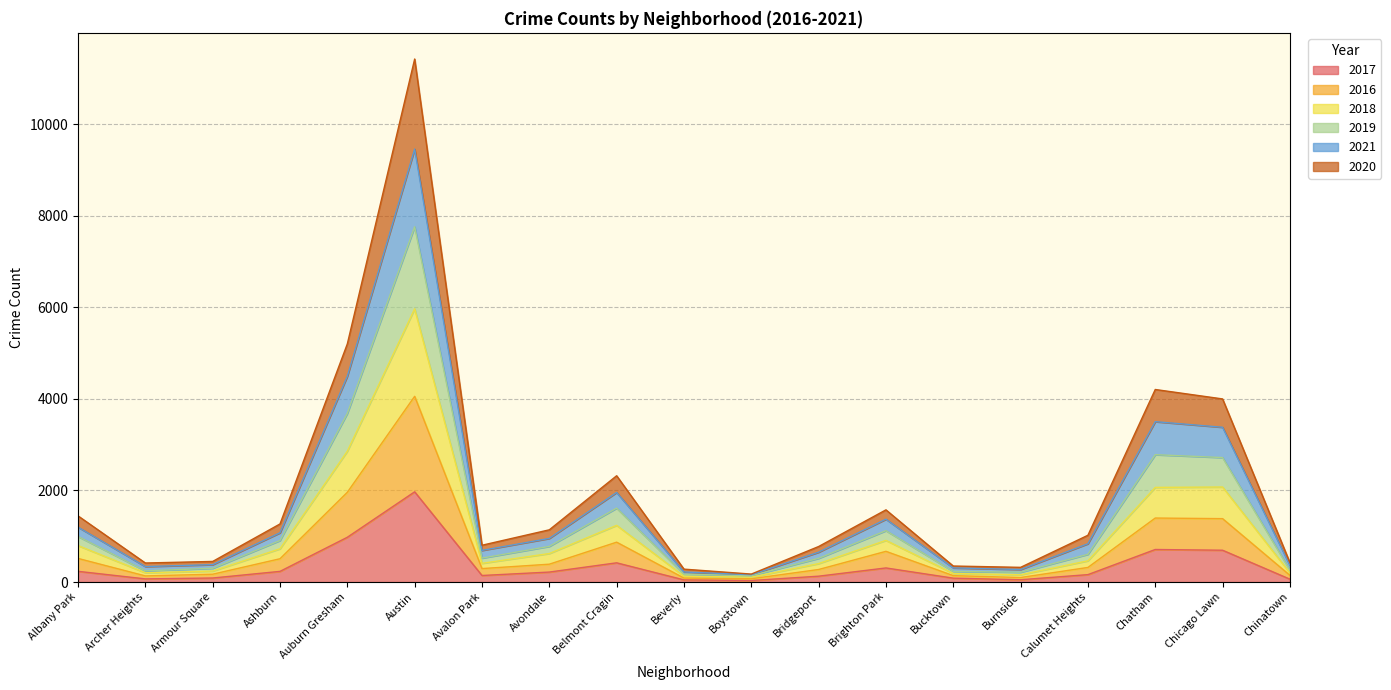

What is the total value across all series at Bucktown?

350